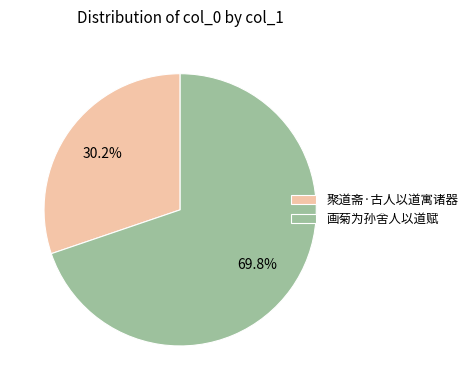

To the nearest percent, what is the average slice percentage?

50%